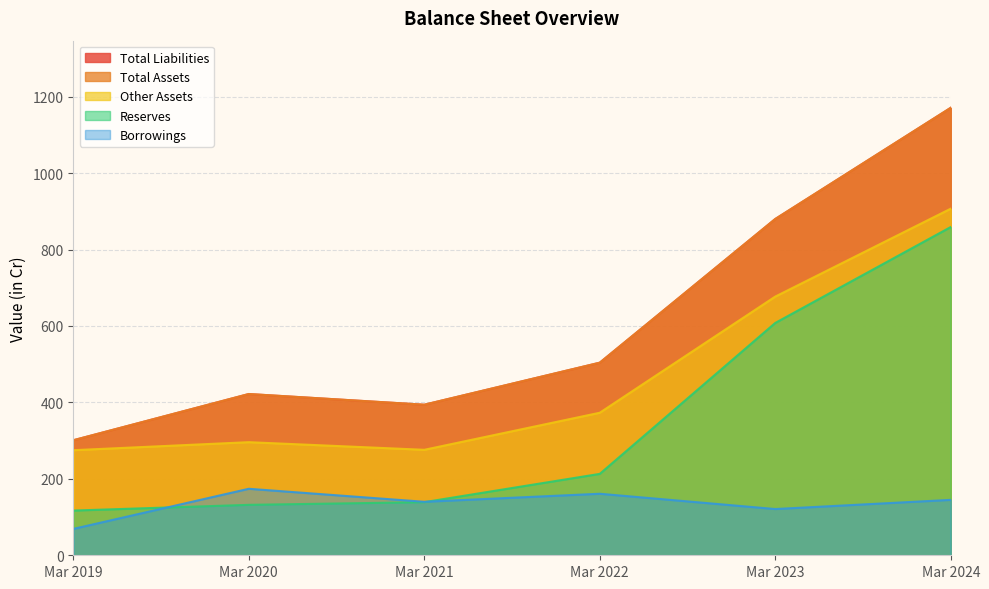

The Other Assets series shows 520 at Mar 2022. True or false?

False